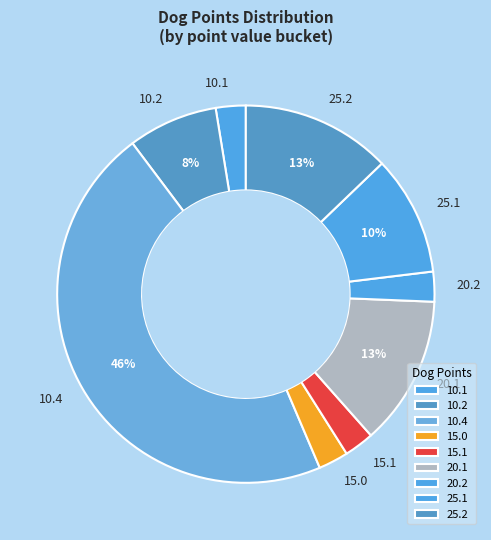

Is it true that 10.1 is 10% of the pie?

False